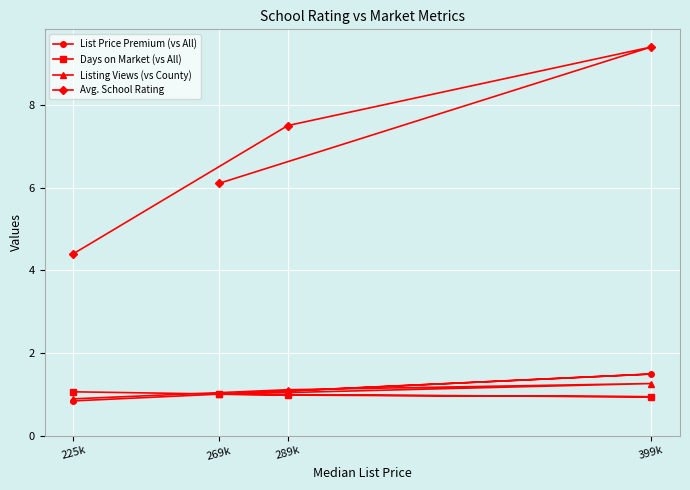

Which series has the largest total across all categories?

Avg. School Rating